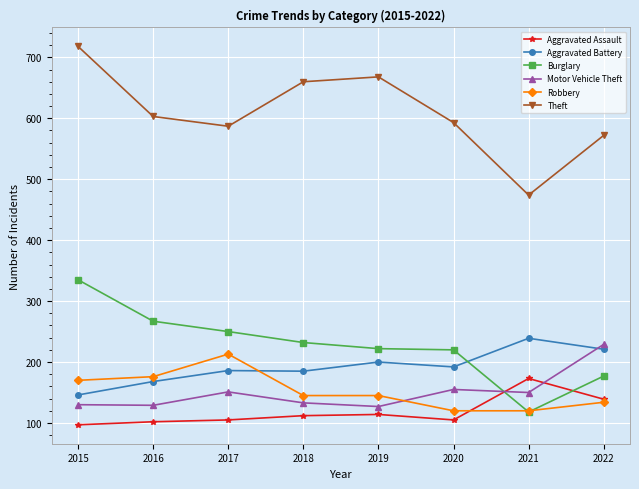

At how many categories does at least one series exceed 517?

7